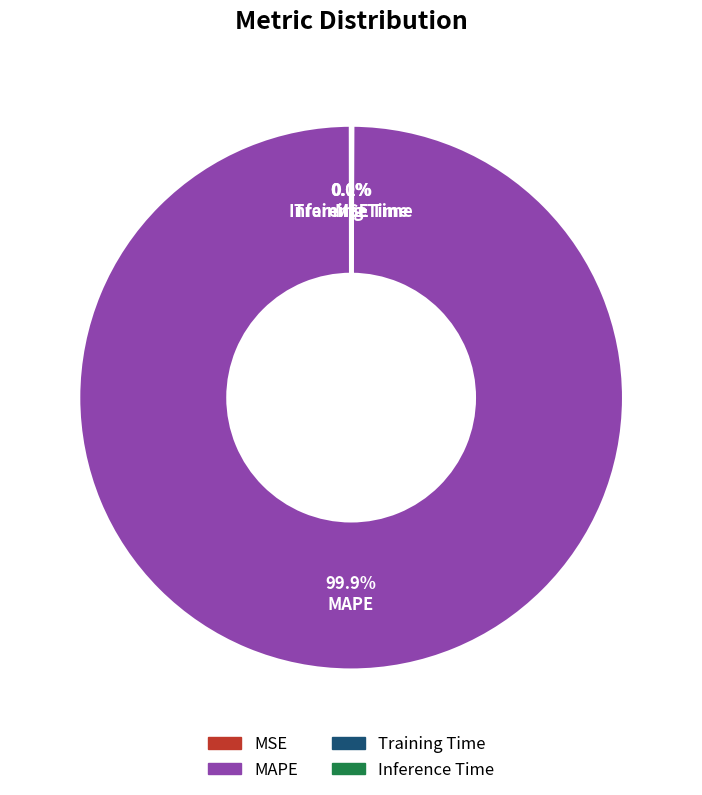

Does any single category account for the majority?

Yes